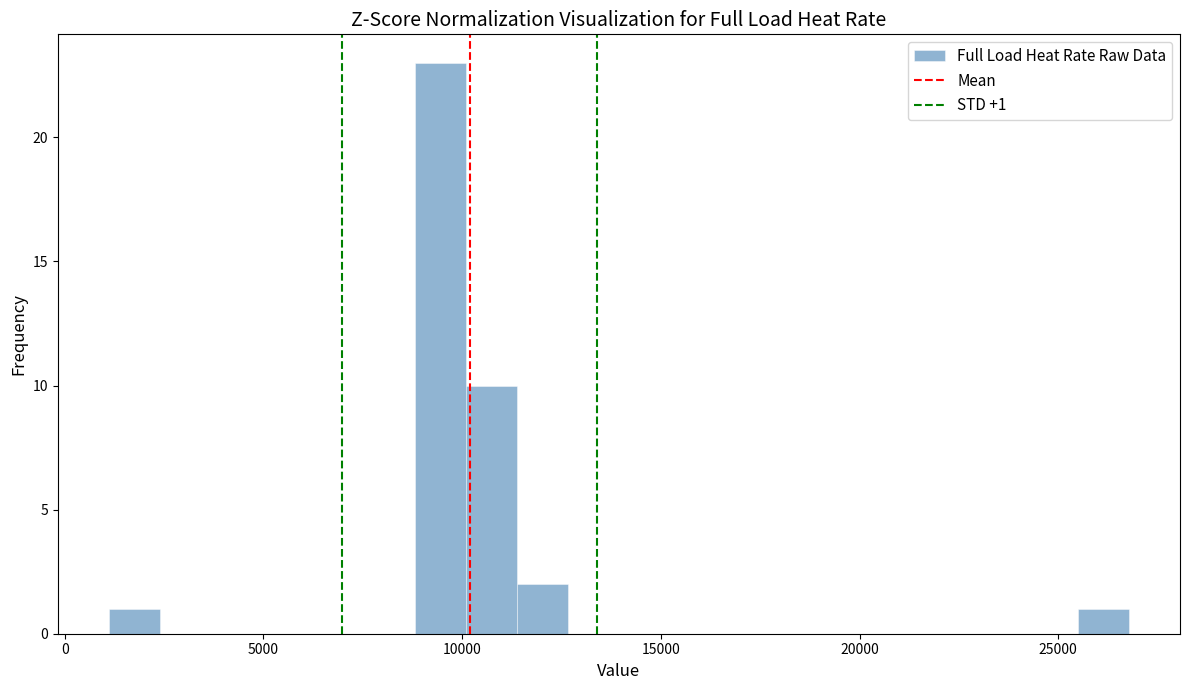

Around what value on the x-axis is the tallest bar? Give the approximate position of its centre, as read against the axis.

9500